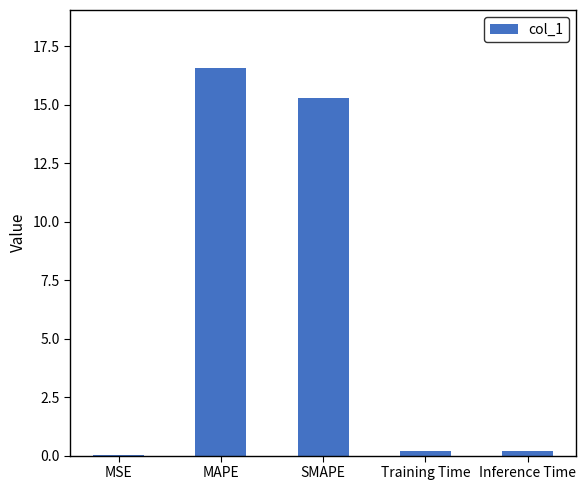

Read the value at Inference Time.

0.2